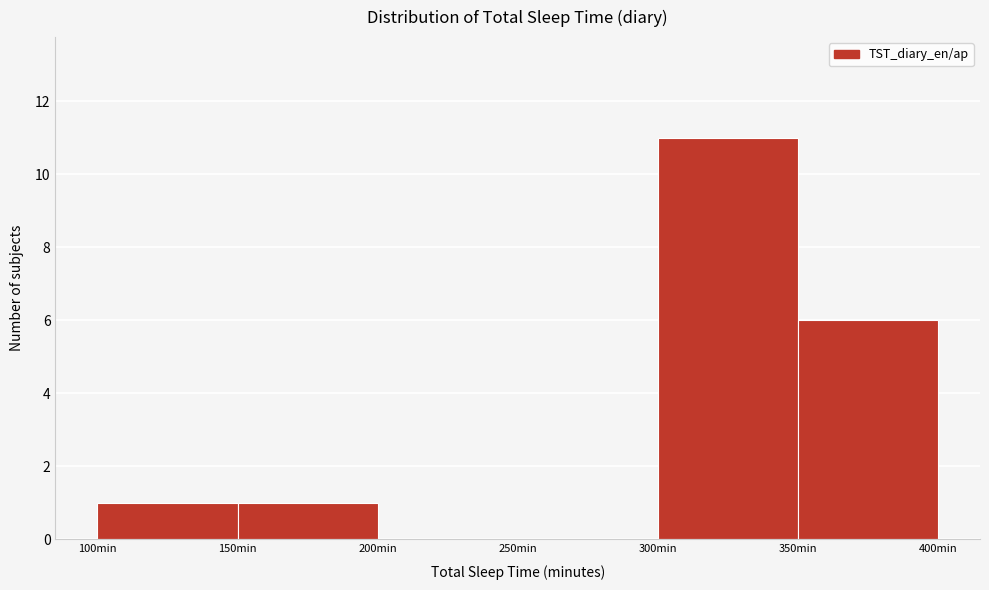

Reading left to right, transcribe this chart: for each bar, give the range it covers on the x-axis and its height. The values are not printed on the chart, so give them approximately, as read against the axis.

100 to 150: 1
150 to 200: 1
200 to 250: 0
250 to 300: 0
300 to 350: 11
350 to 400: 6